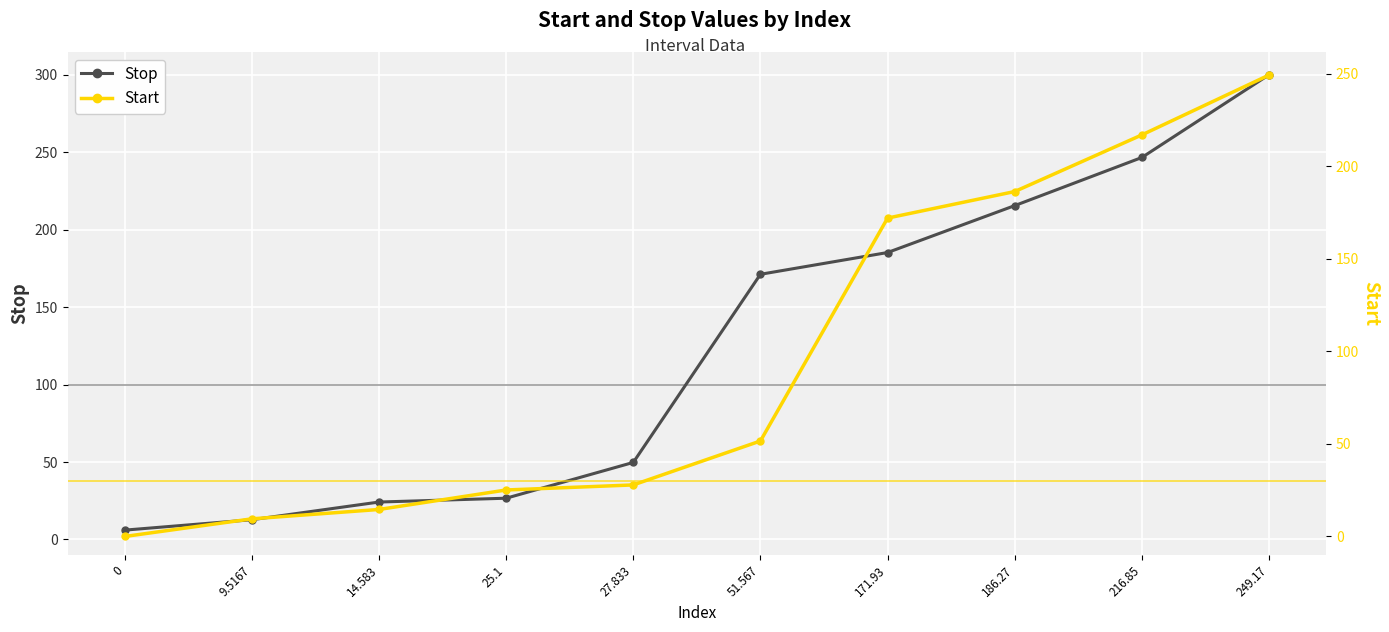

Rank the categories by Start value from highest to lowest.

249.17, 216.85, 186.27, 171.93, 51.567, 27.833, 25.1, 14.583, 9.5167, 0